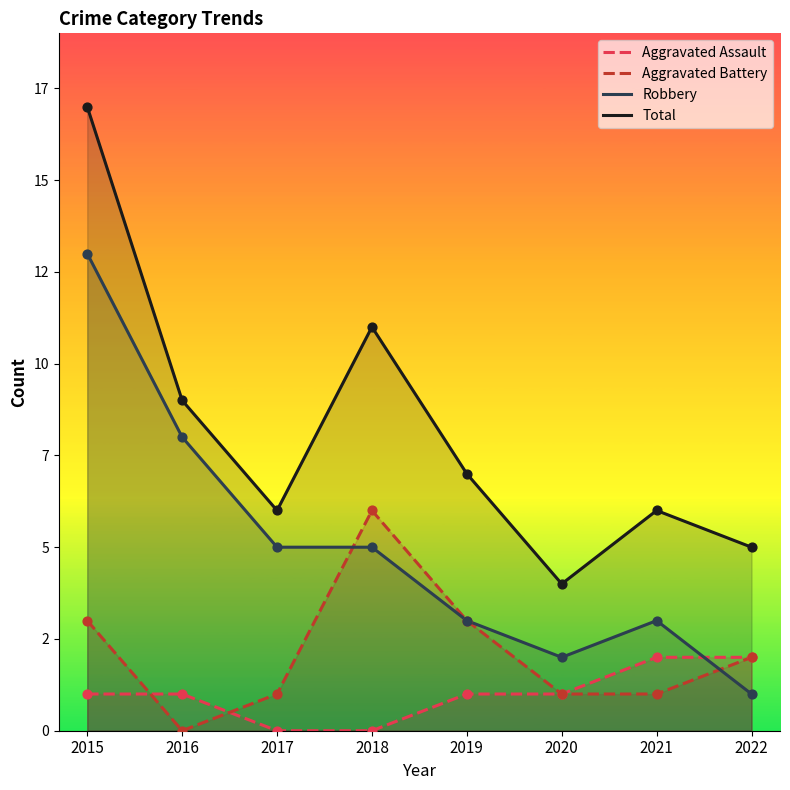

Which series contains the lowest Y value?

Aggravated Assault